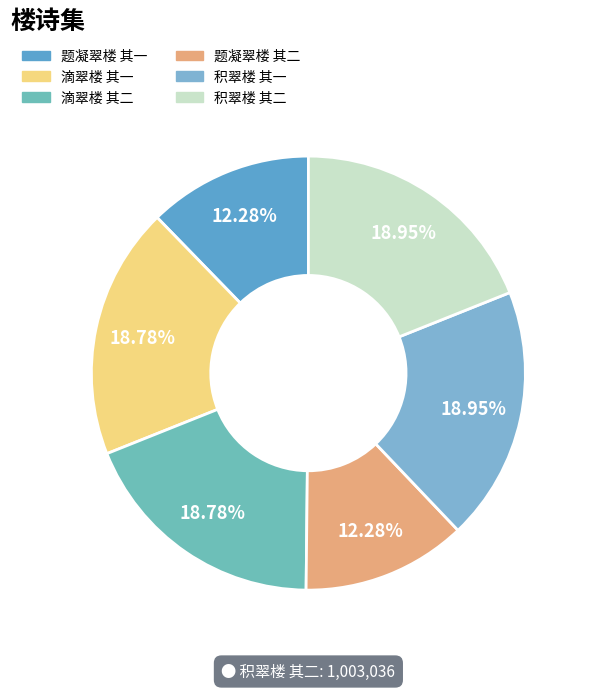

To the nearest percent, what is the combined percentage of 积翠楼 其一 and 题凝翠楼 其一?

31%